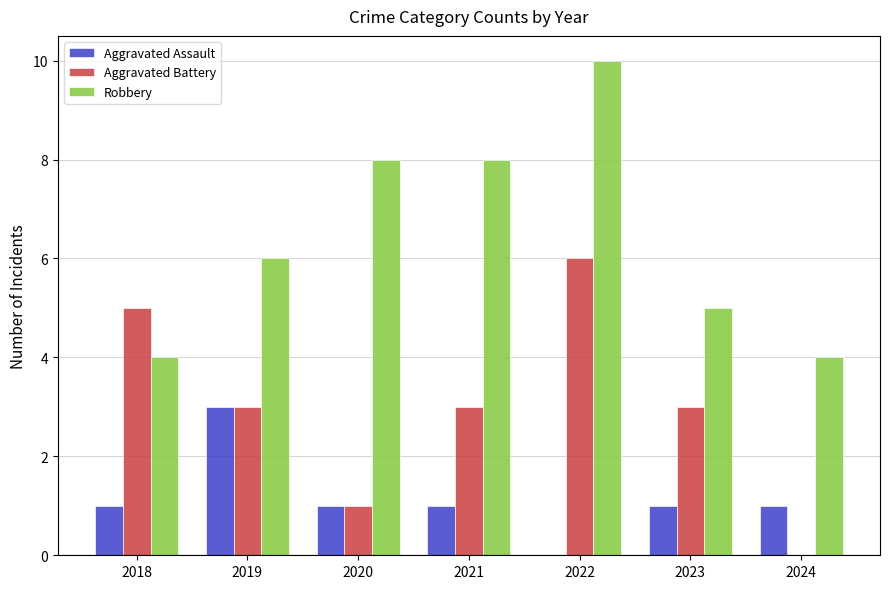

Between 2020 and 2021, which series saw the biggest shift?

Aggravated Battery